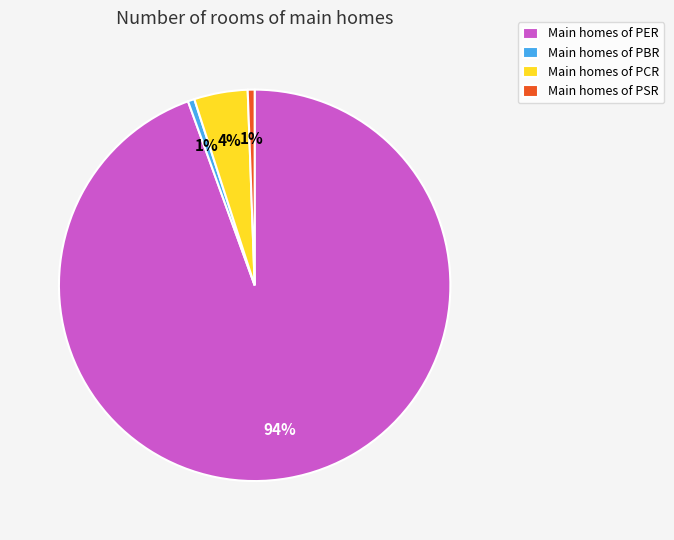

Is there a majority slice in this chart?

Yes